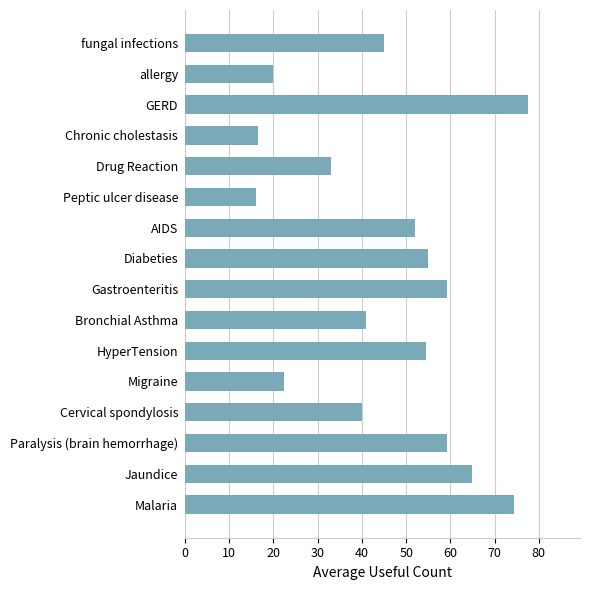

True or false: the data shows 52.4 at Drug Reaction.

False